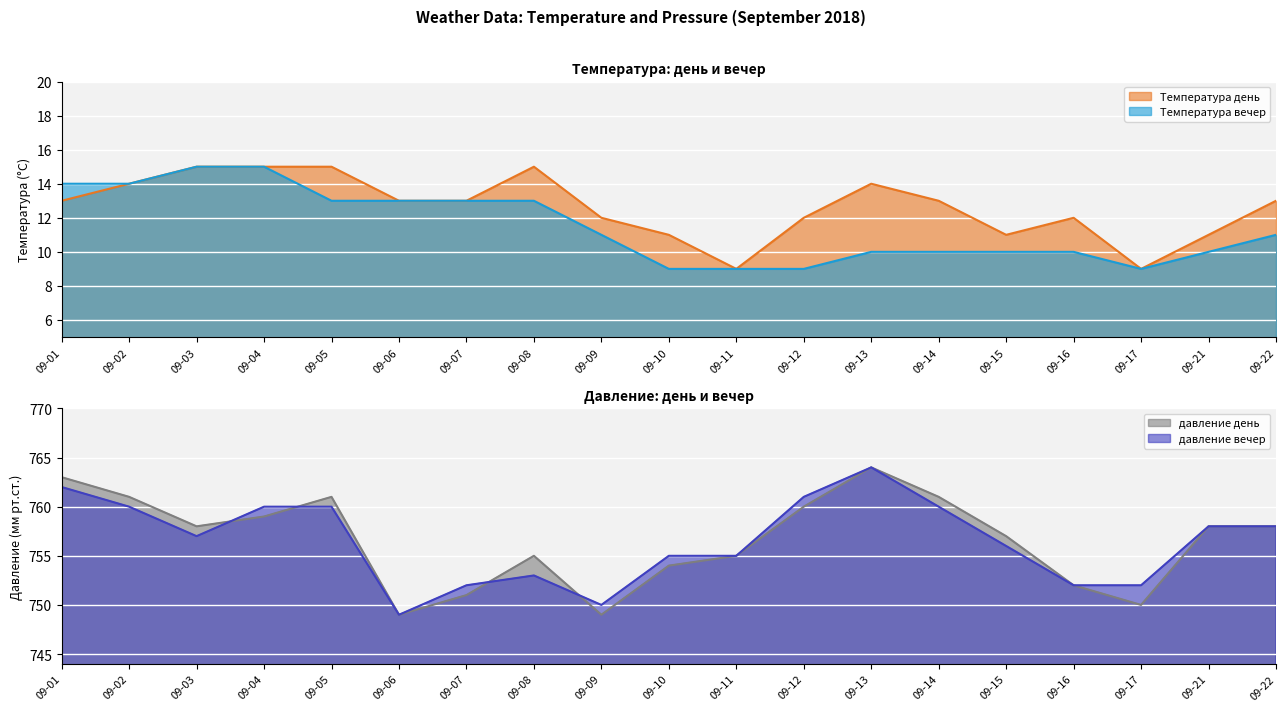

In давление день, how many points are lower than both neighbors (excluding endpoints)?

4